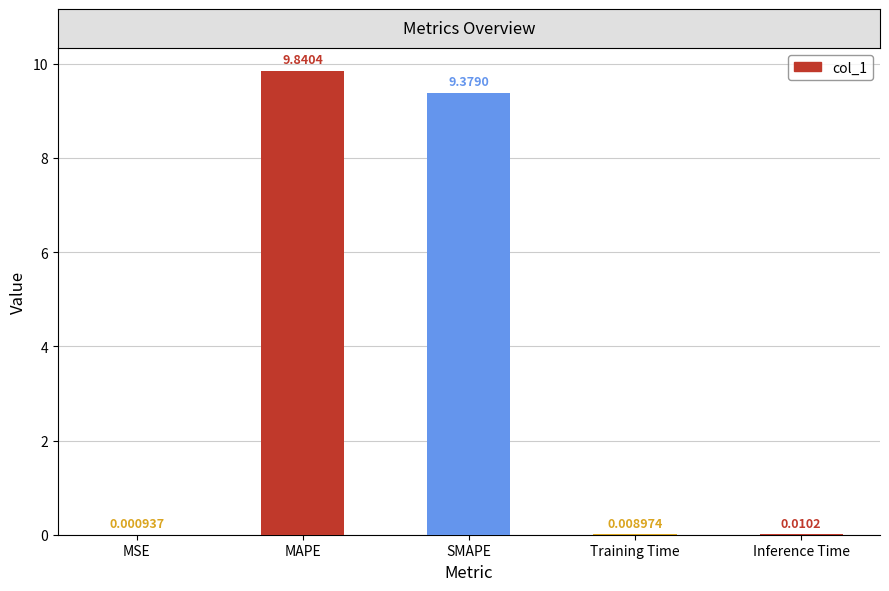

Which has a higher value, MAPE or MSE?

MAPE